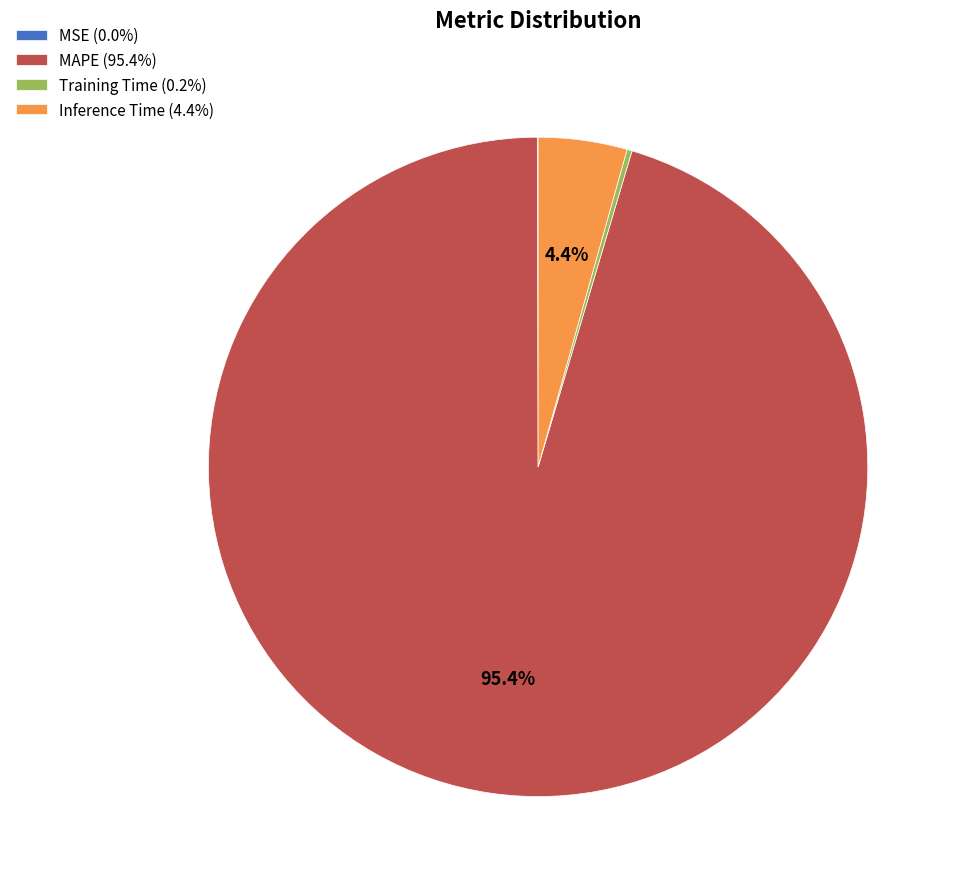

What is the largest slice in the pie chart?

MAPE